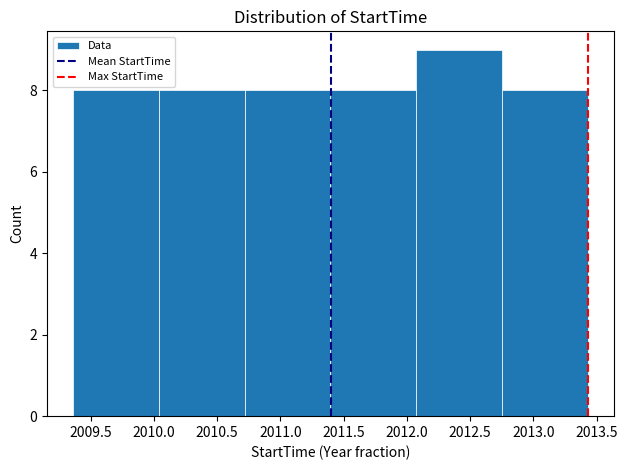

Reading left to right, transcribe this chart: for each bar, give the range it covers on the x-axis and its height. Neither the bar edges nor the heights are printed on the chart, so give them approximately, as read against the axes.

2009.35 to 2010.05: 8
2010.05 to 2010.70: 8
2010.70 to 2011.40: 8
2011.40 to 2012.05: 8
2012.05 to 2012.75: 9
2012.75 to 2013.45: 8